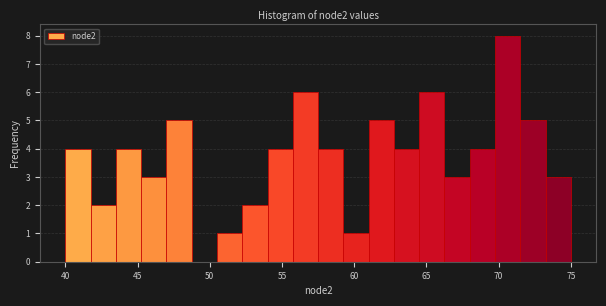

Around what value on the x-axis is the tallest bar? Give the approximate position of its centre, as read against the axis.

70.5